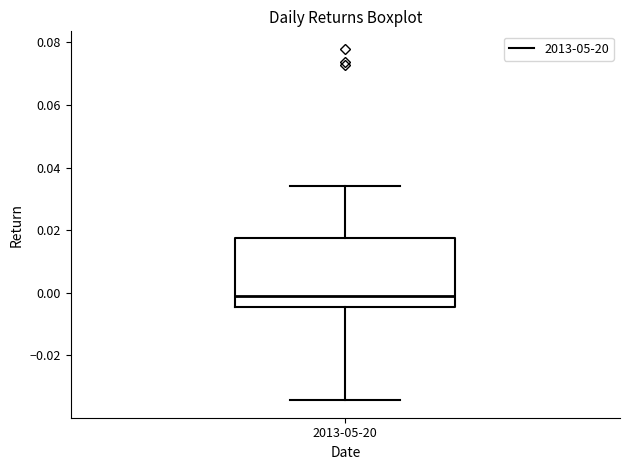

Transcribe this box plot: give where the median line is, the range the box spans, and where the two whiskers end, as read against the y-axis. The values are not printed on the chart, so give them approximately, as read against the axis.

median -0.002, box -0.004 to 0.018, whiskers -0.034 to 0.034